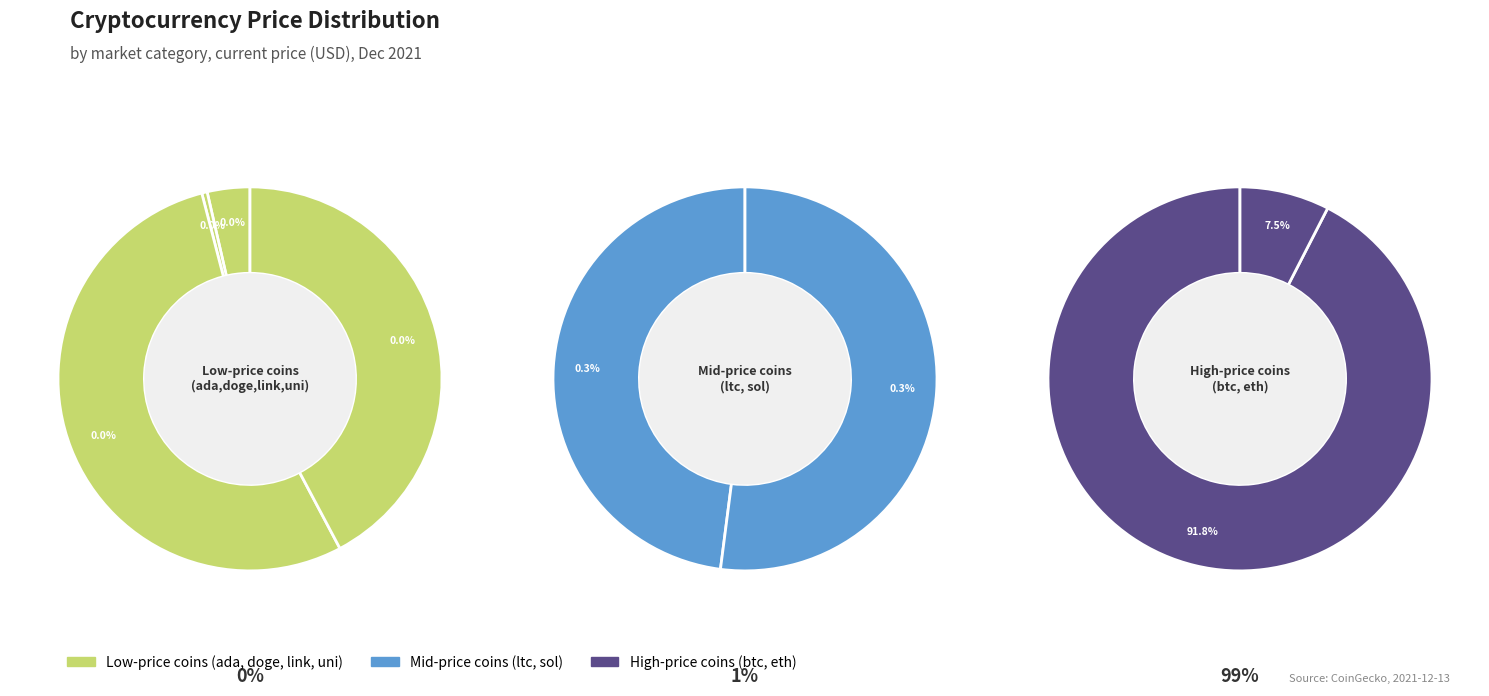

What is the change in value from ada to ltc?

+153.2